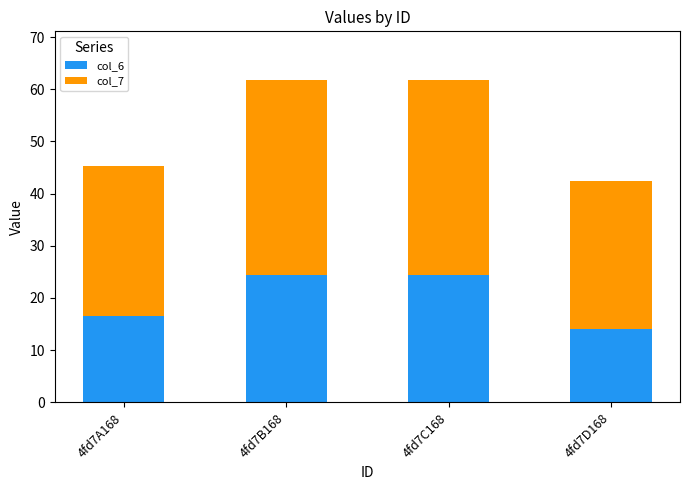

What is the total value across all series at 4fd7D168?

42.3